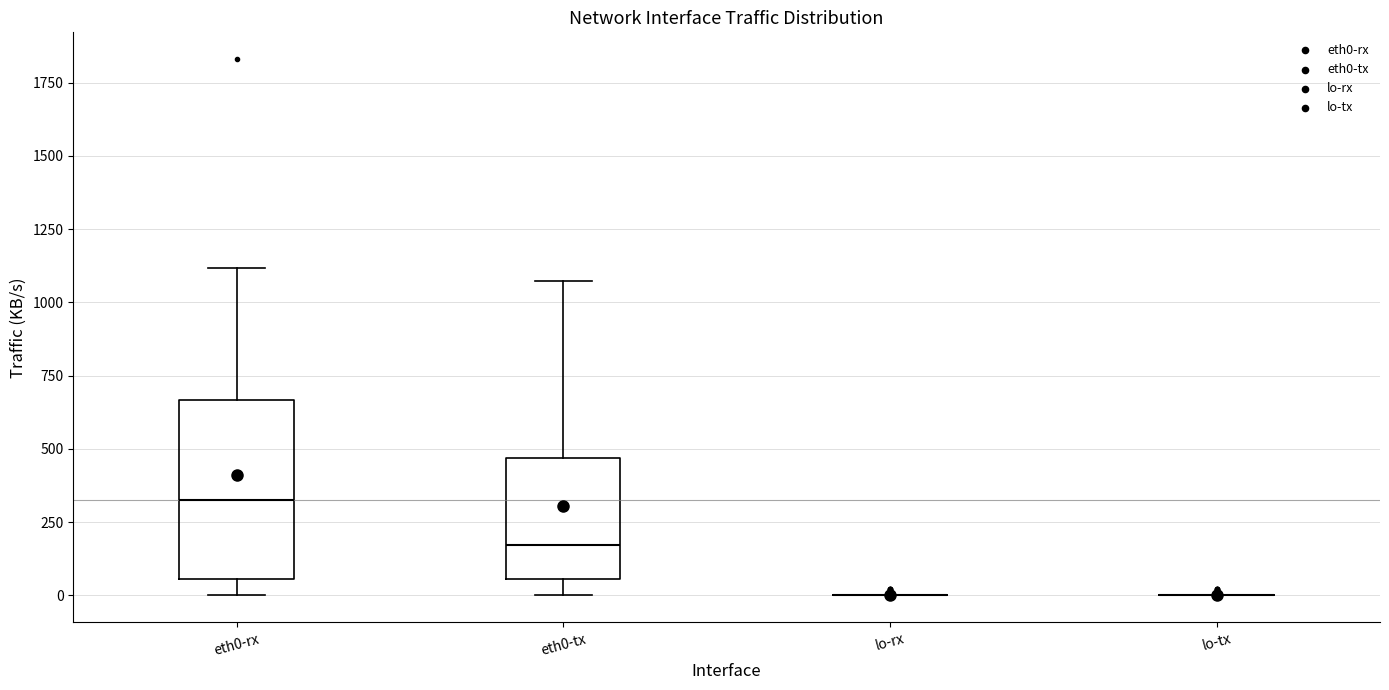

Comparing the boxes themselves (not the whiskers), which one is the tallest?

eth0-rx